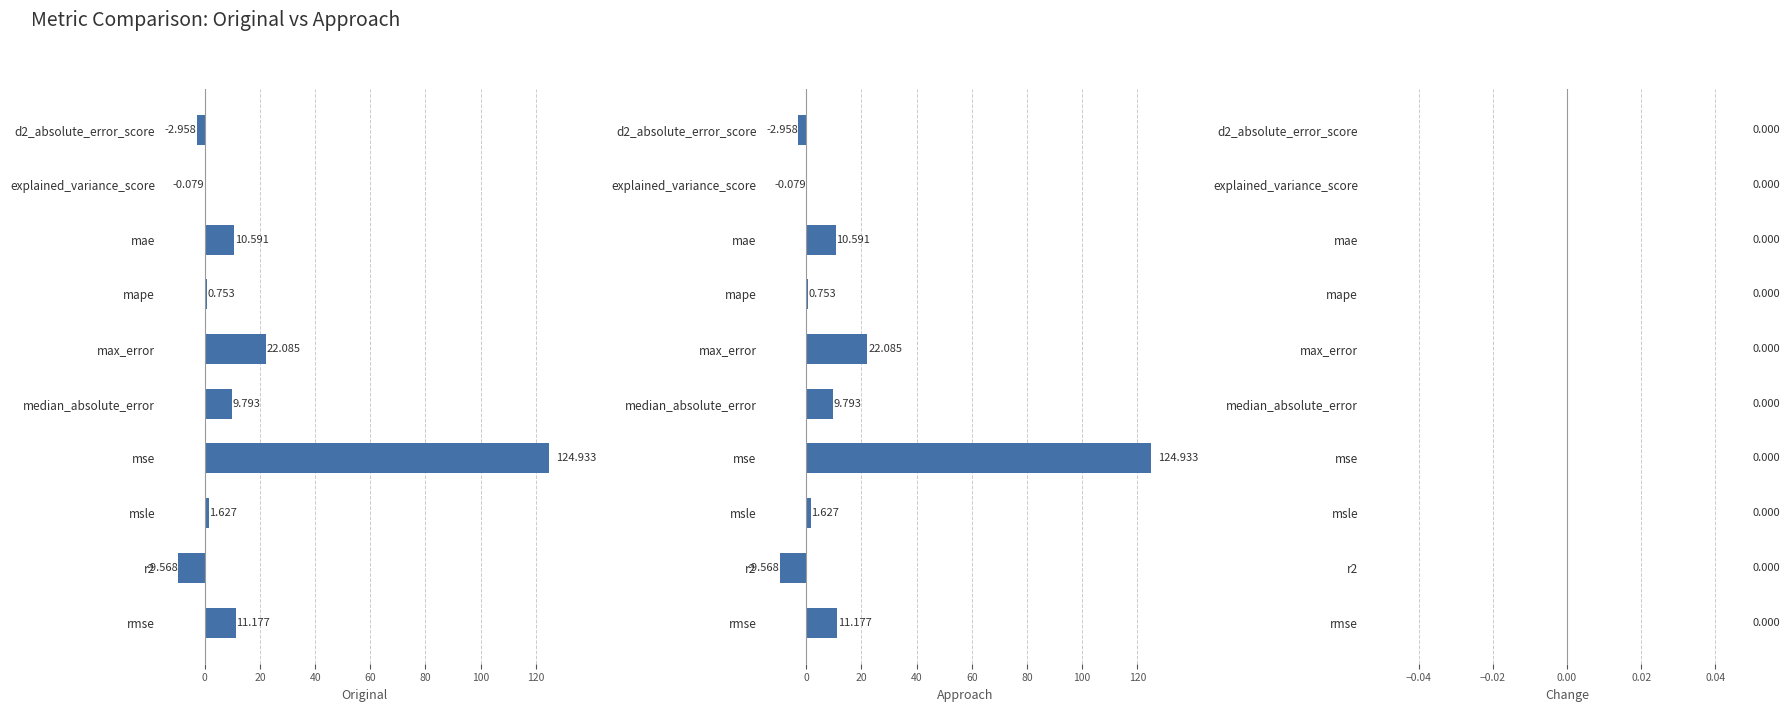

What is the approximate value of approach at rmse?

11.2